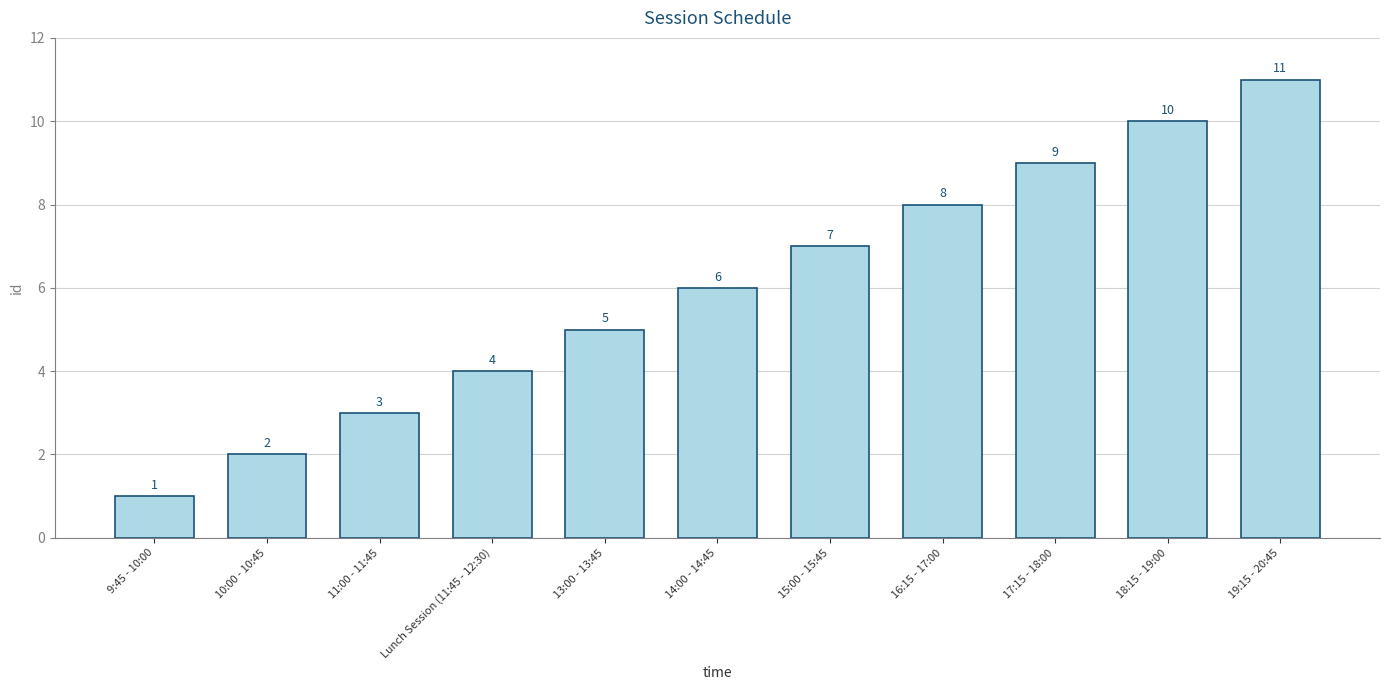

Read the value at 15:00 - 15:45.

7